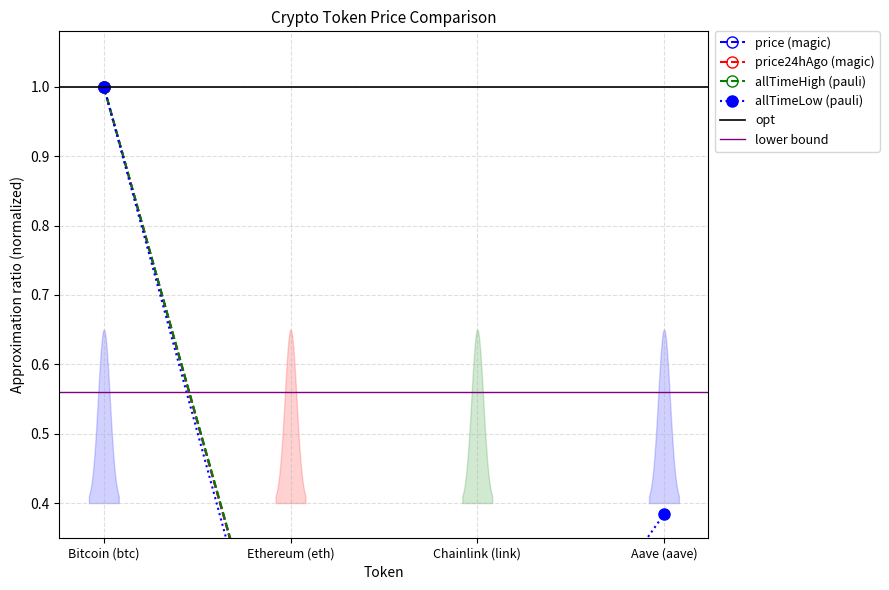

Is the value of allTimeLow at Ethereum (eth) greater than the value of price24hAgo at Chainlink (link)?

Yes